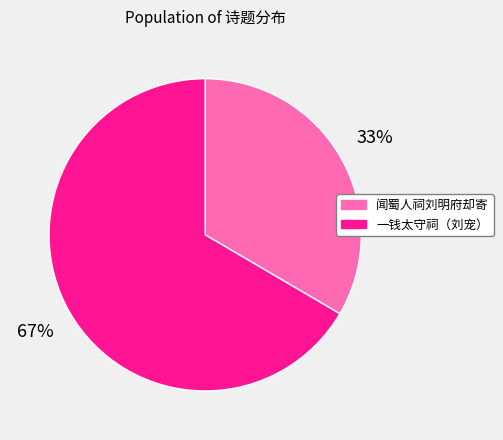

Which category has the smallest portion of the pie?

闻蜀人祠刘明府却寄